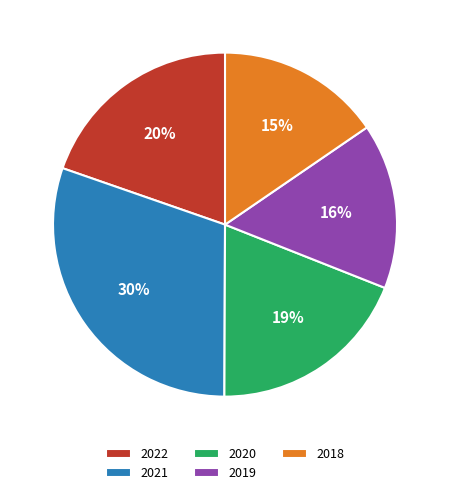

To the nearest percent, what percentage of the pie is 2022?

20%